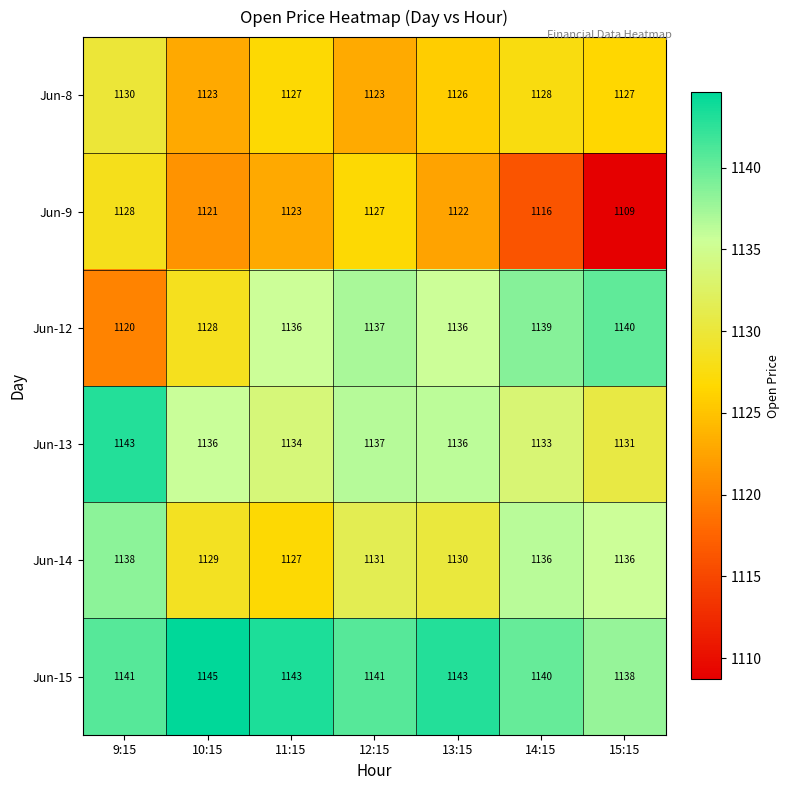

Rank the series at 14:15 from highest to lowest value.

Jun-15, Jun-12, Jun-14, Jun-13, Jun-8, Jun-9